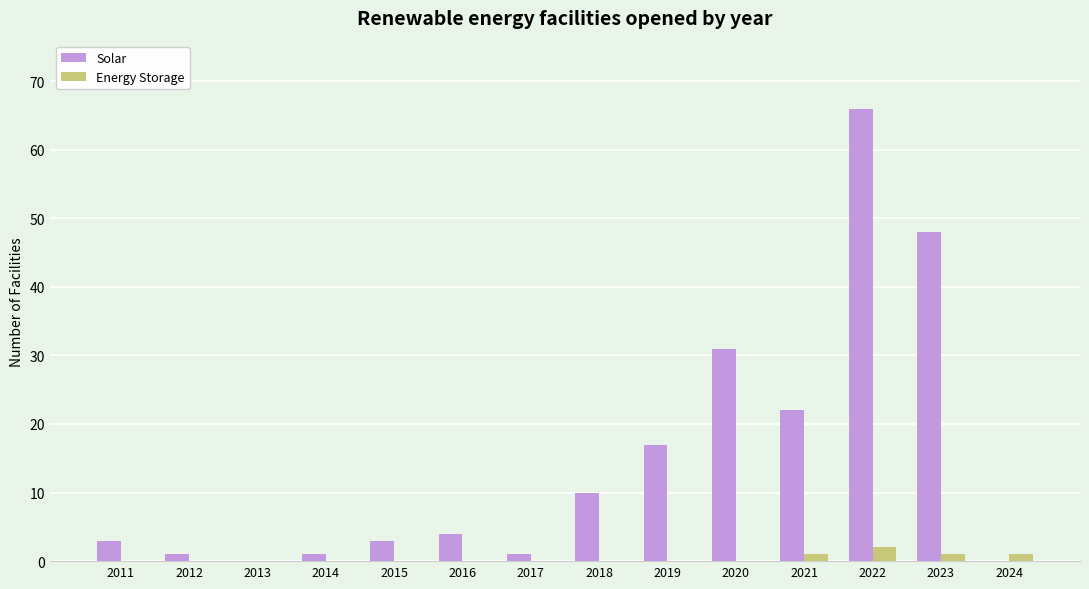

Which series has the largest total across all categories?

Solar